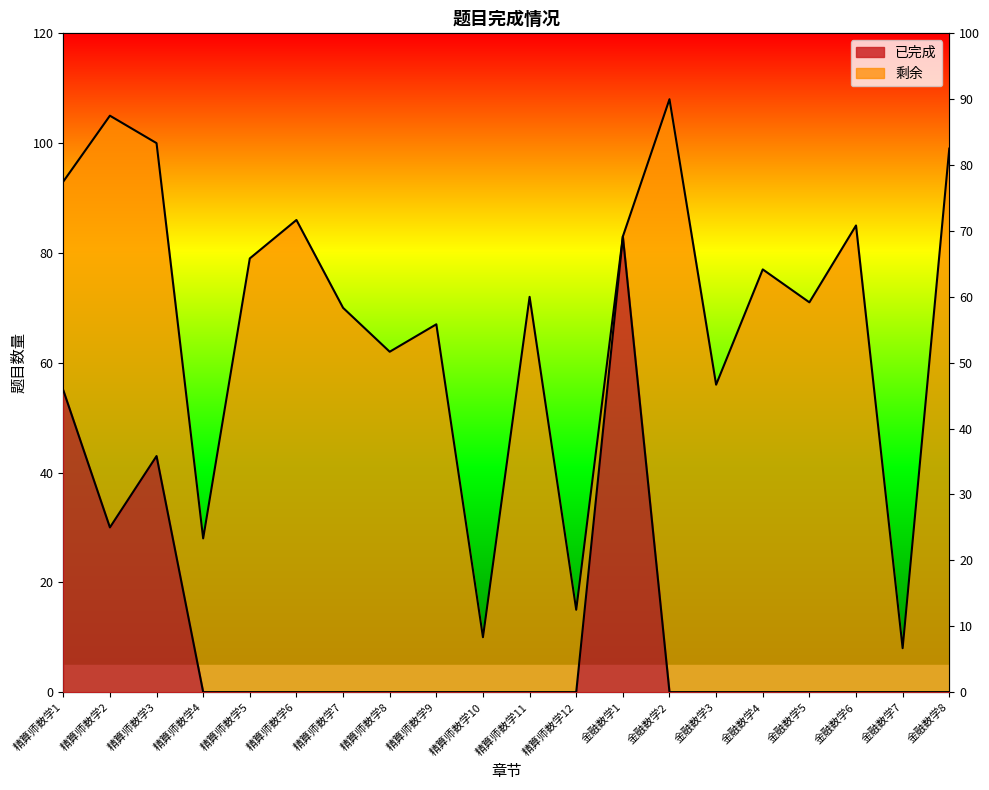

Reading left to right, list all the values displayed in this chart.

55	30	43	0	0	0	0	0	0	0	0	0	83	0	0	0	0	0	0	0